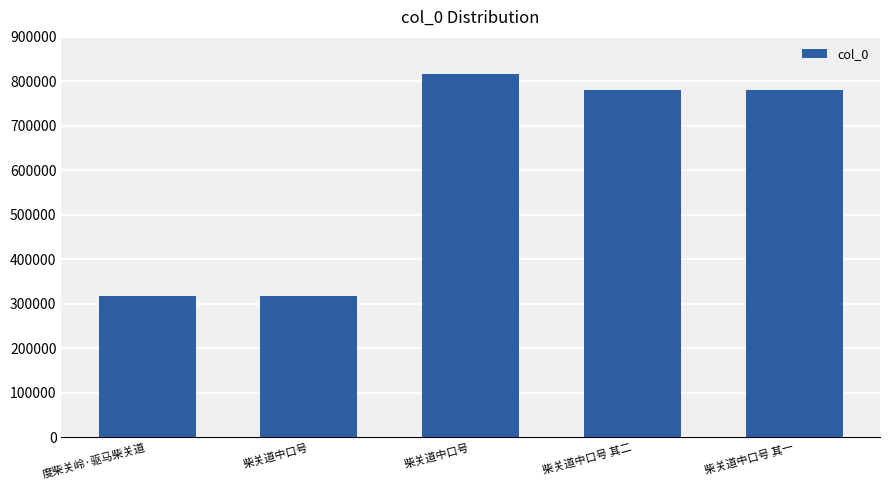

How many series are shown in this chart?

1